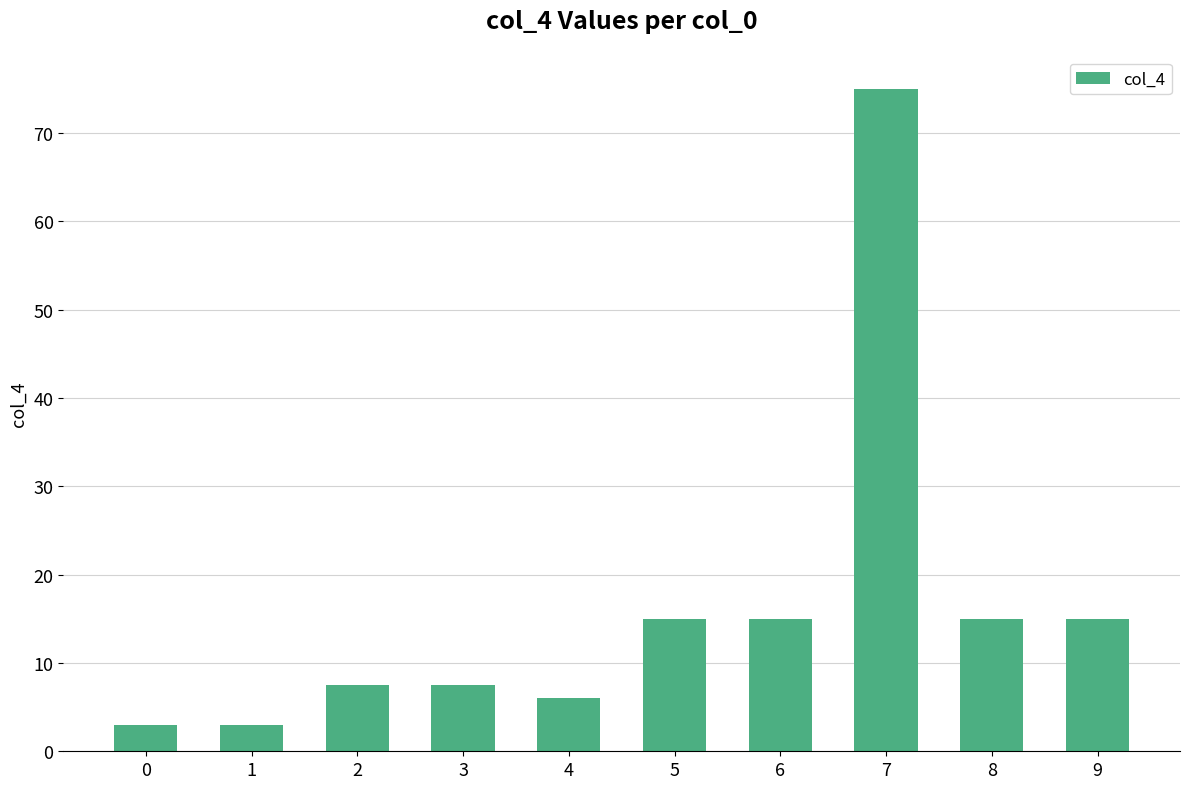

Are the bars grouped side by side (vs. stacked)?

No